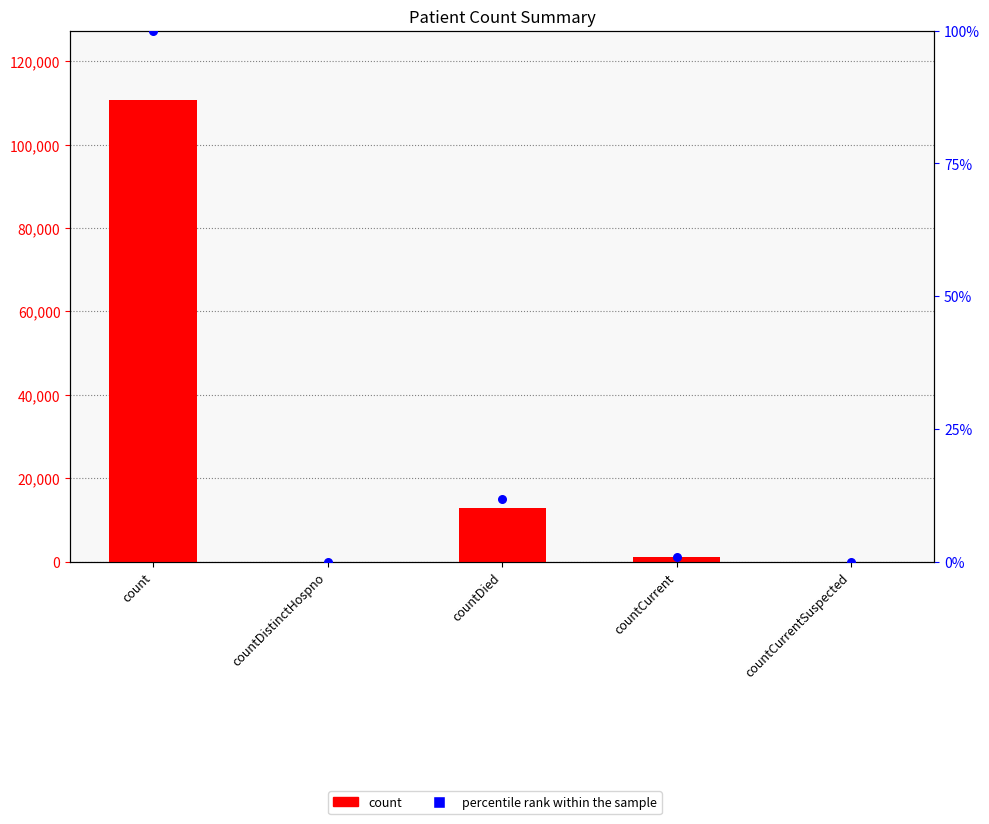

Which series has the largest Y range (max minus min)?

count